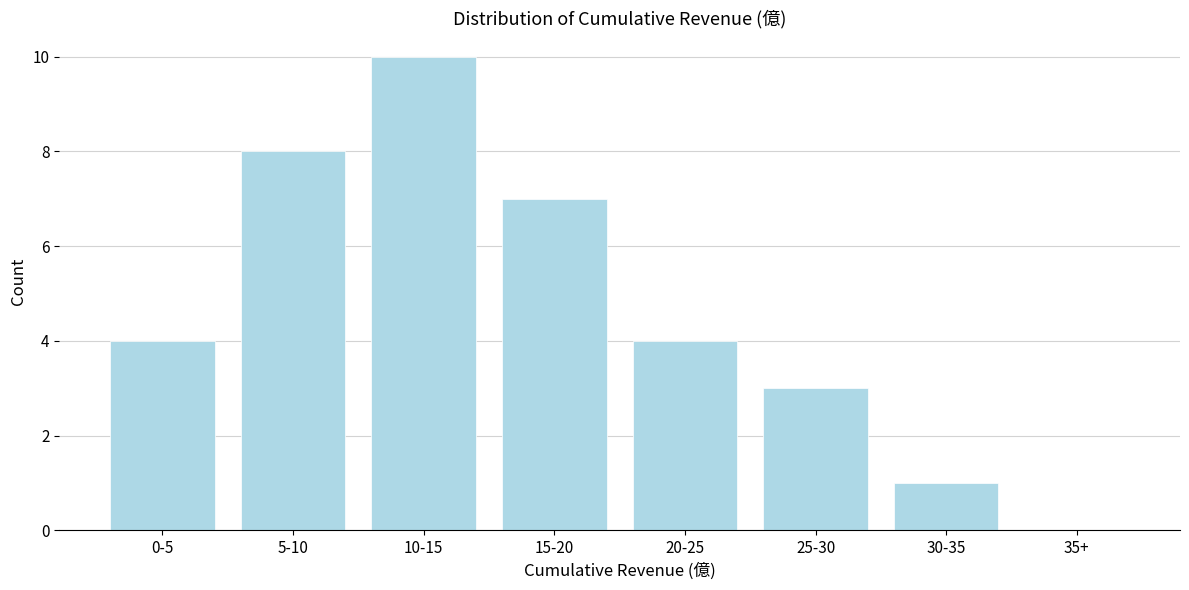

Reading right to left, extract all data points from this chart.

35+=0	30-35=1	25-30=3	20-25=4	15-20=7	10-15=10	5-10=8	0-5=4